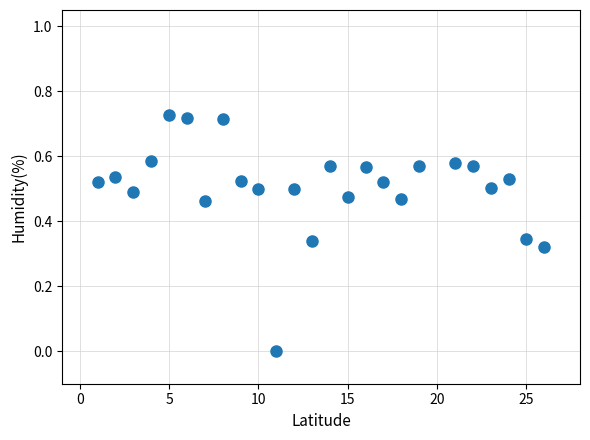

What is the range of X values (max minus min)?

25.0